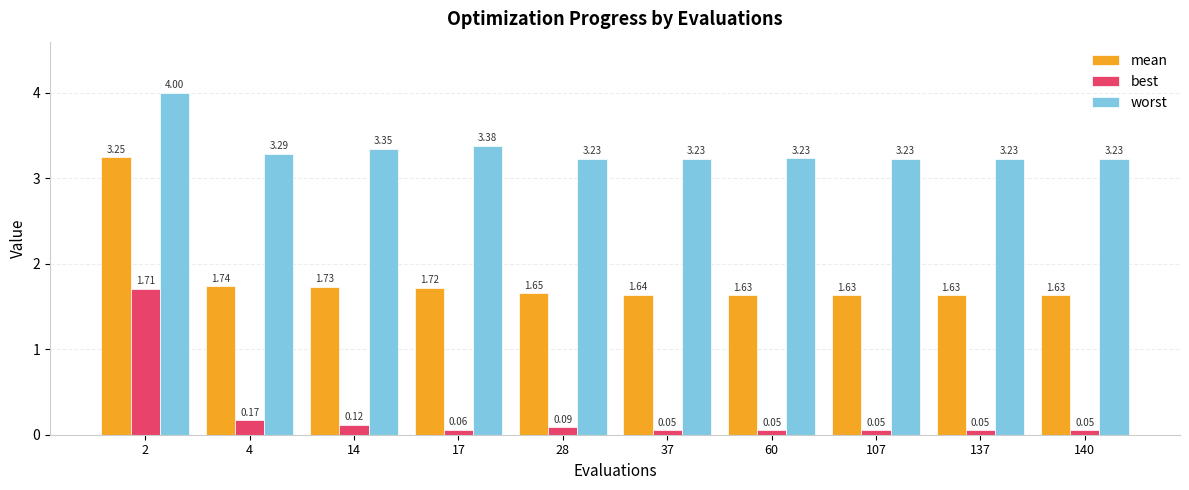

Rank the series at 107 from lowest to highest value.

best, mean, worst